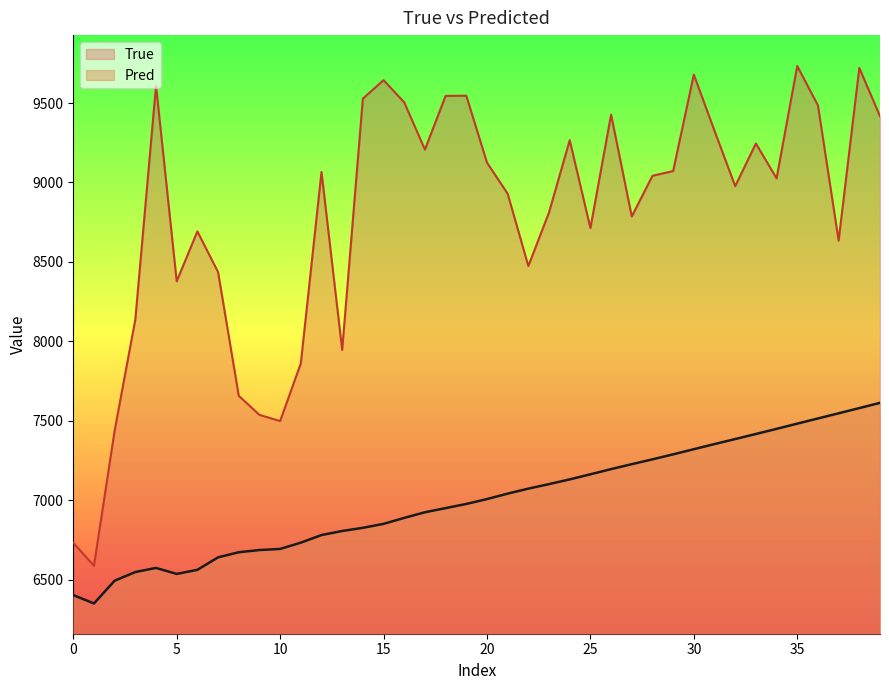

How many interior local valleys does the Pred series have?

2